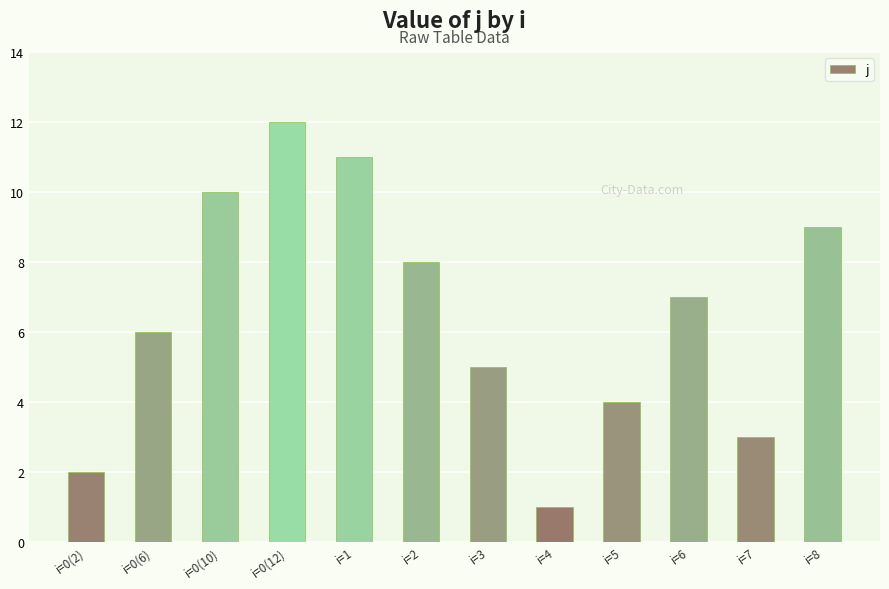

Is it true that the value at i=3 is 5?

True